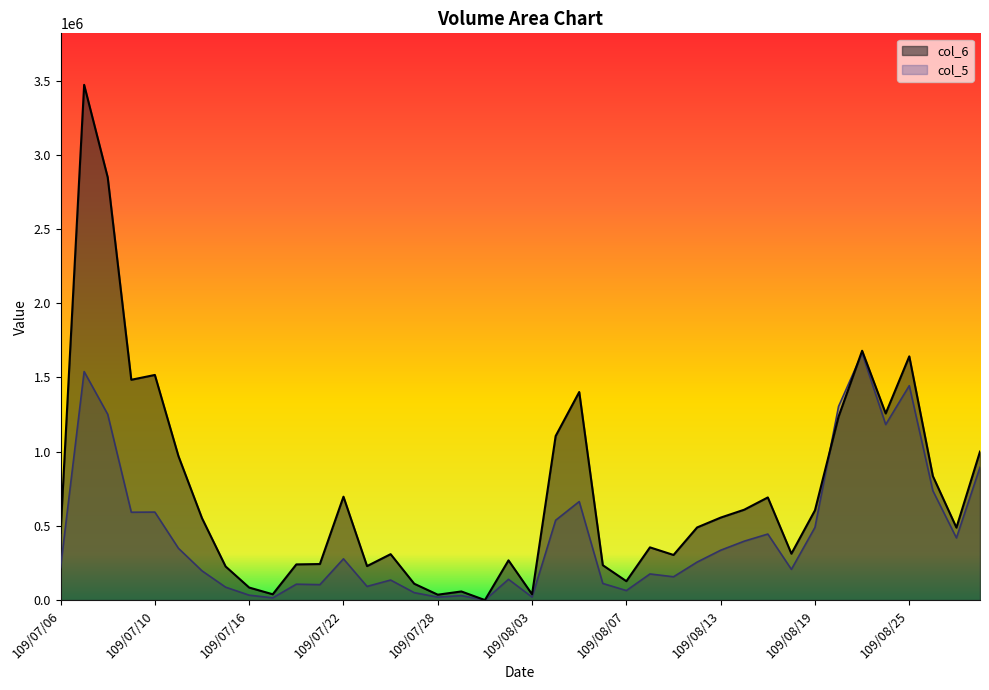

Rank the series by their maximum value, from highest to lowest.

col_6, col_5